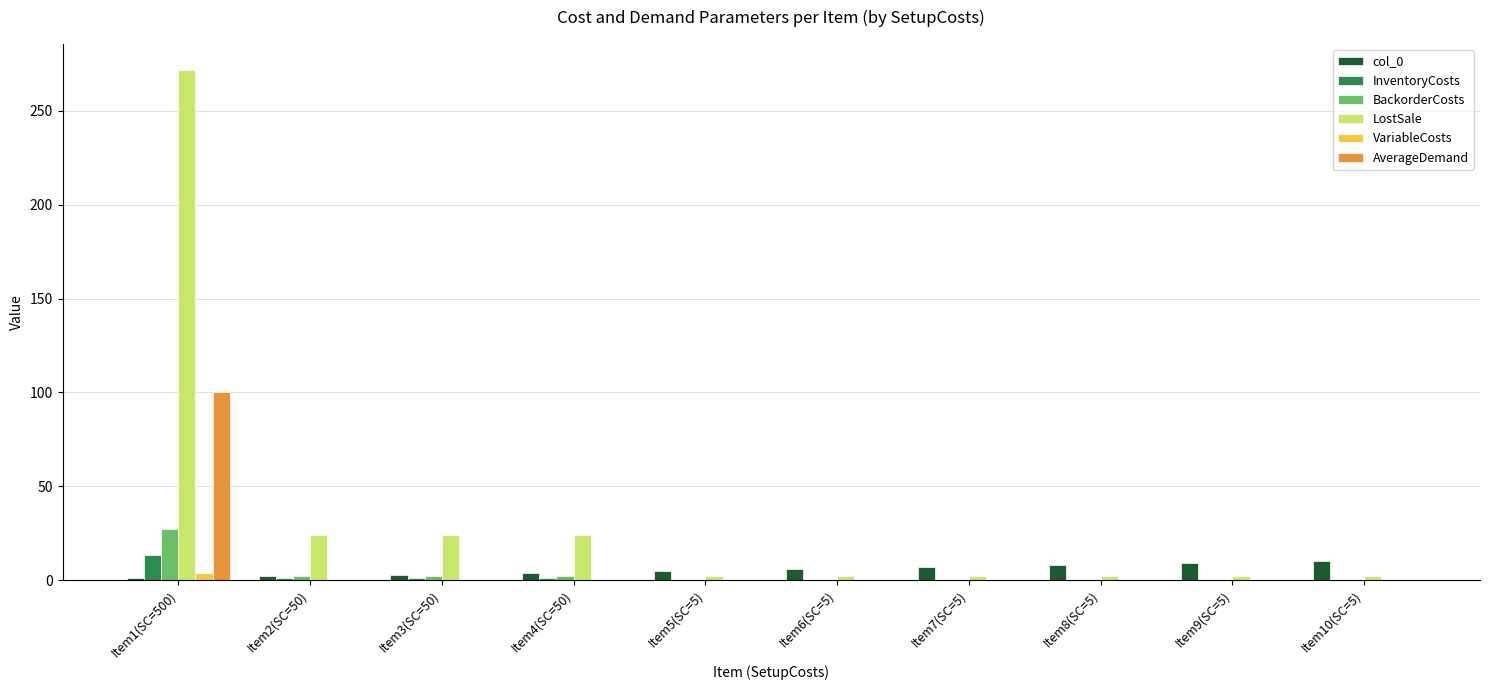

What is the sum of all InventoryCosts values?

17.8